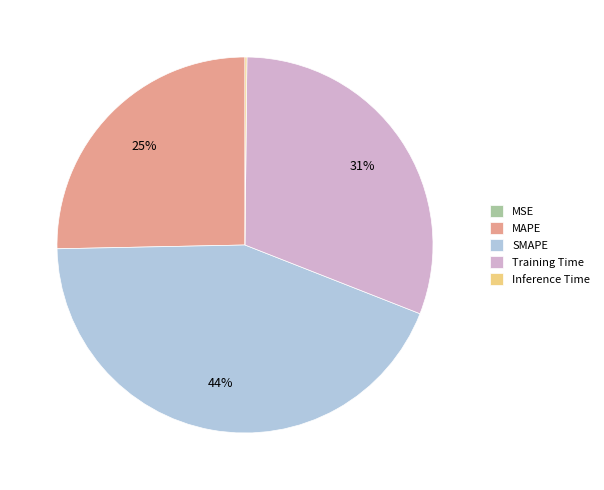

To the nearest percent, what is the difference between the SMAPE and Training Time slice percentages?

13%